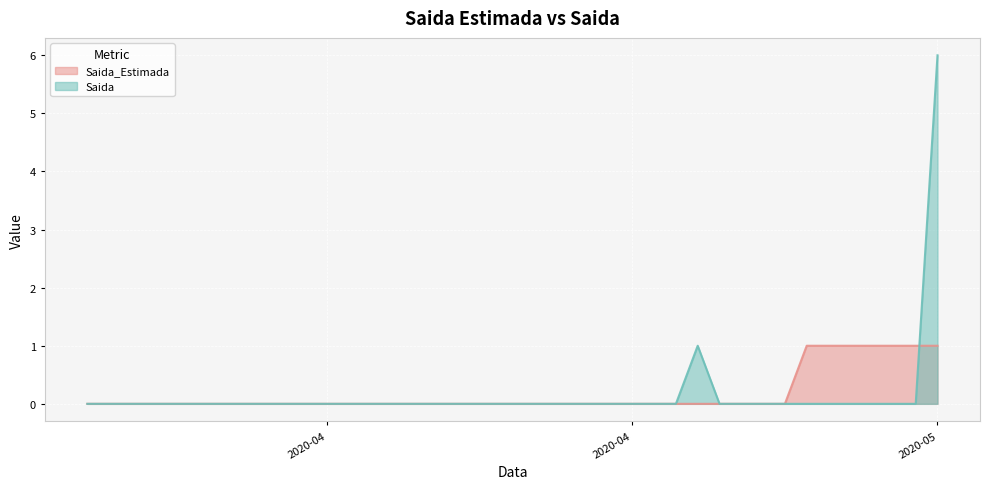

Count the number of data series in this chart.

2